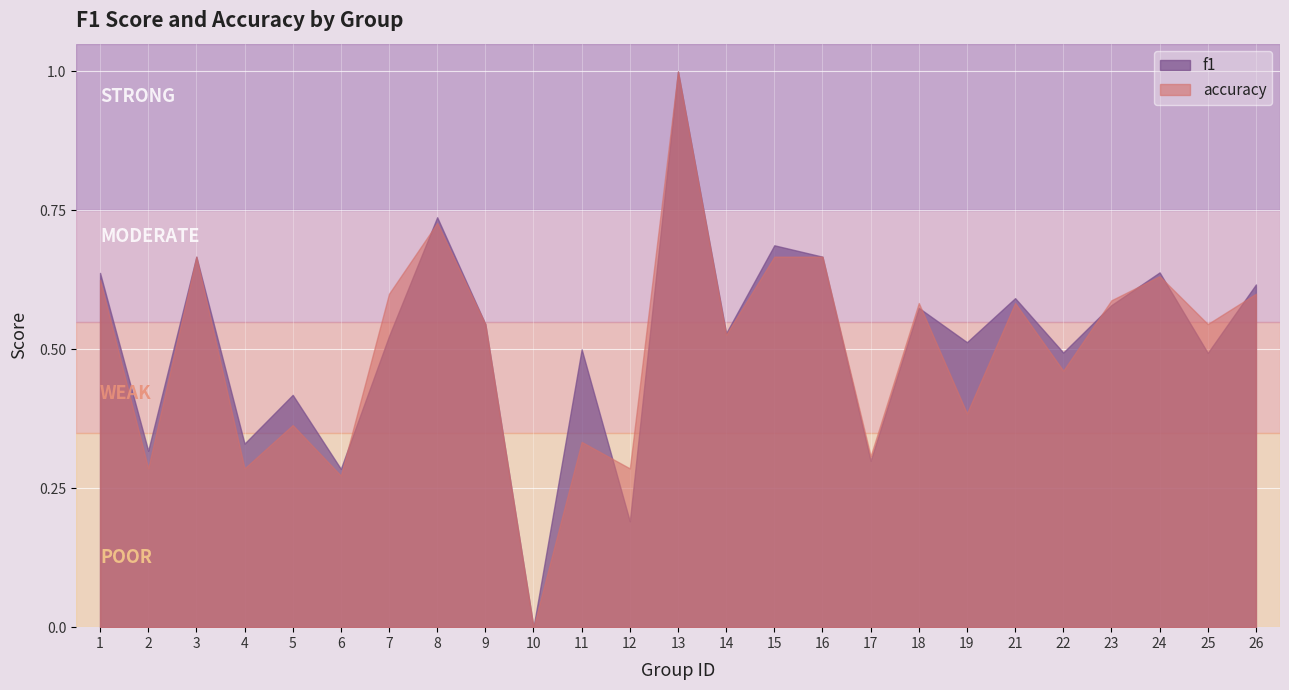

What is the total value across all series at 17?

0.6